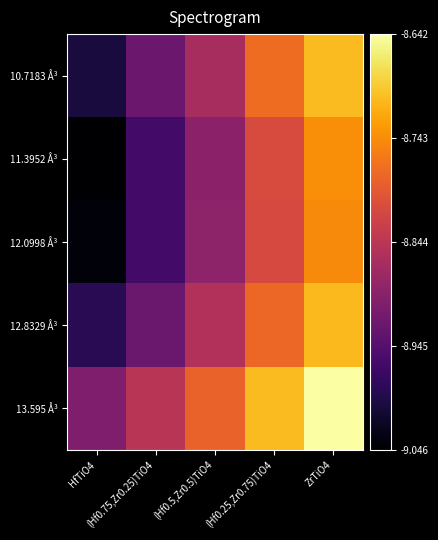

How many distinct data groups are displayed?

5